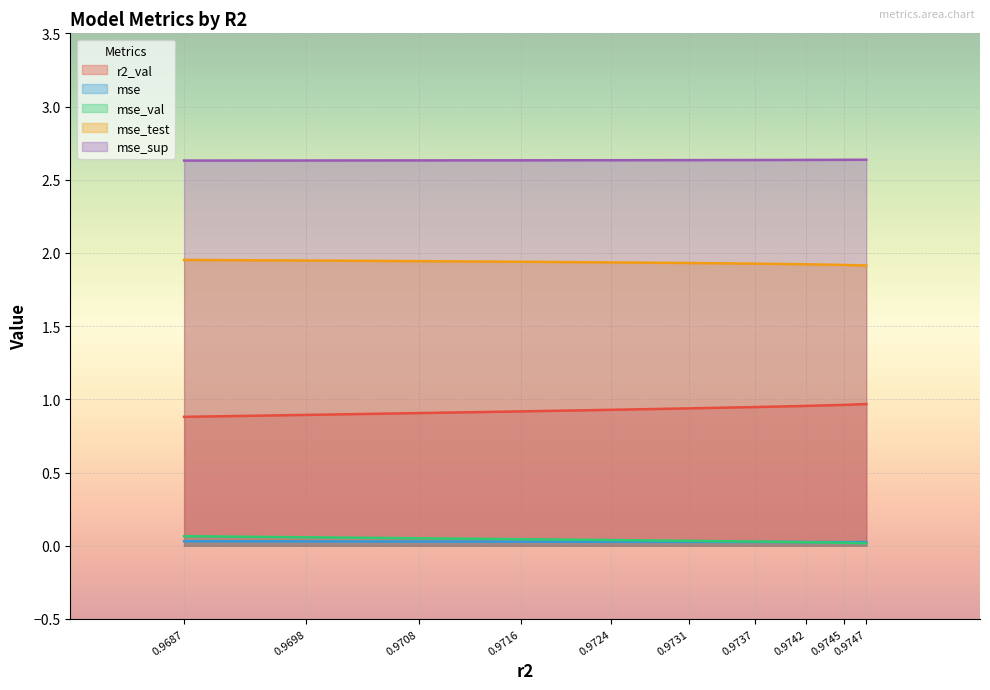

Which series has the largest total across all categories?

mse_sup